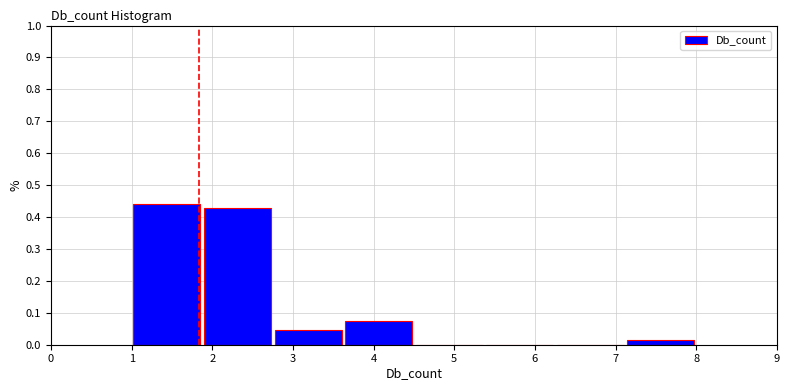

Over which range of the x-axis is the bar tallest?

1.0 to 1.9